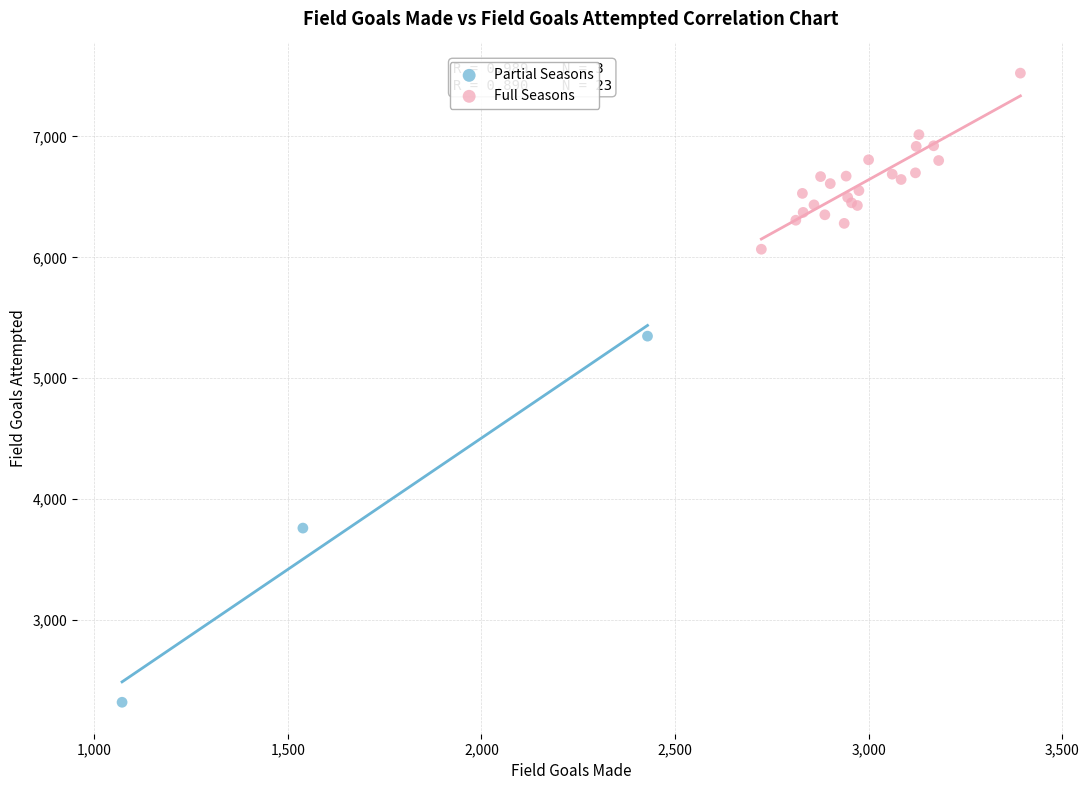

Which series reaches the minimum Y coordinate?

Partial Seasons